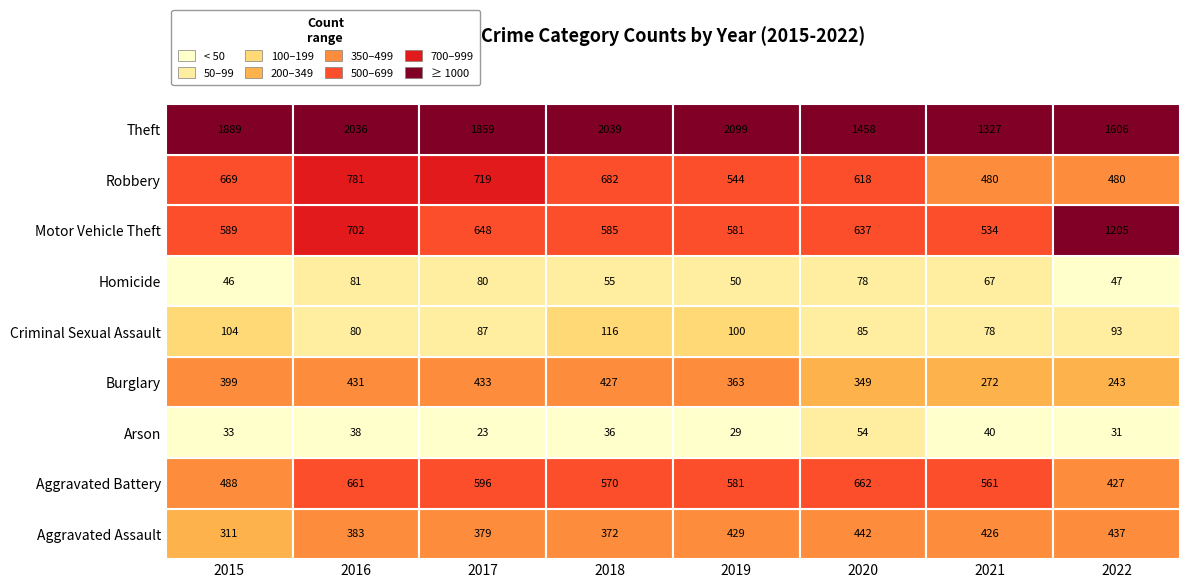

What is the average value of the Aggravated Assault series?

397